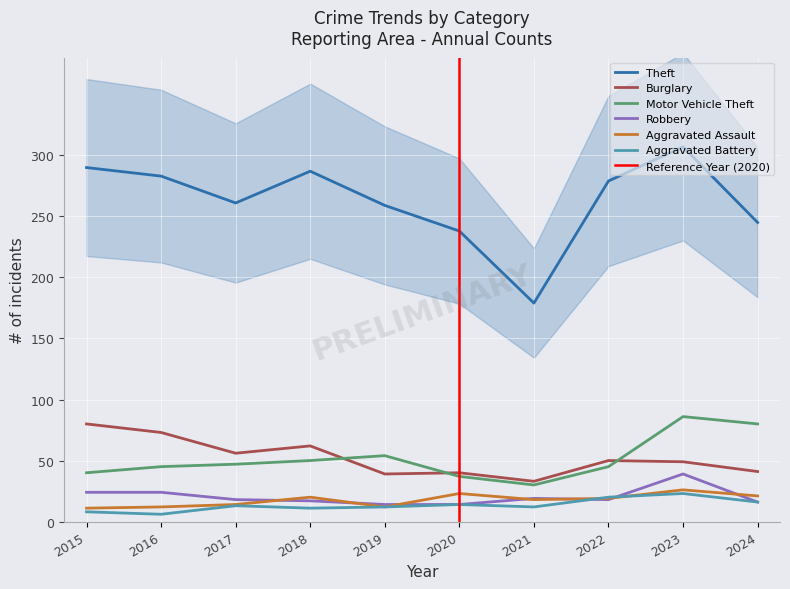

True or false: Aggravated Assault has a value of 12 at 2016.

True